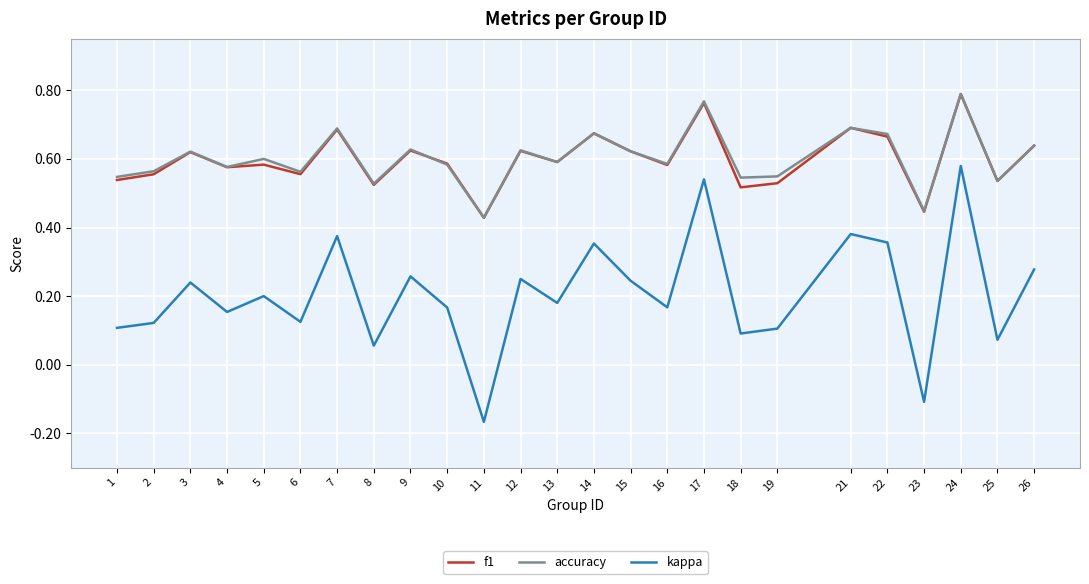

True or false: accuracy has a value of 0.7 at 14.

True